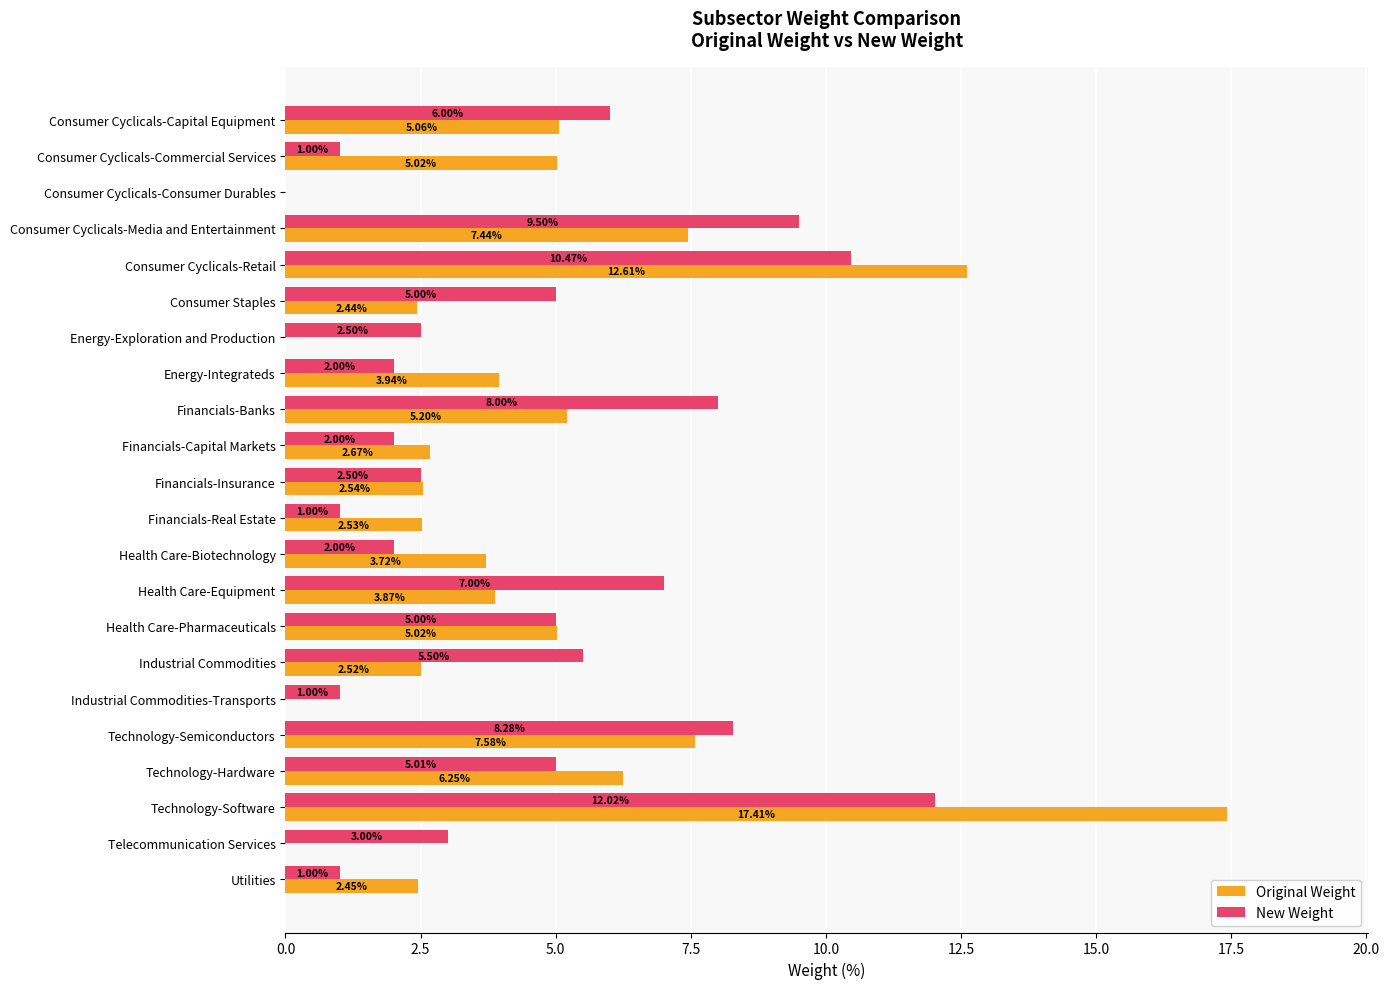

What are all the series names shown in the legend?

Original Weight, New Weight